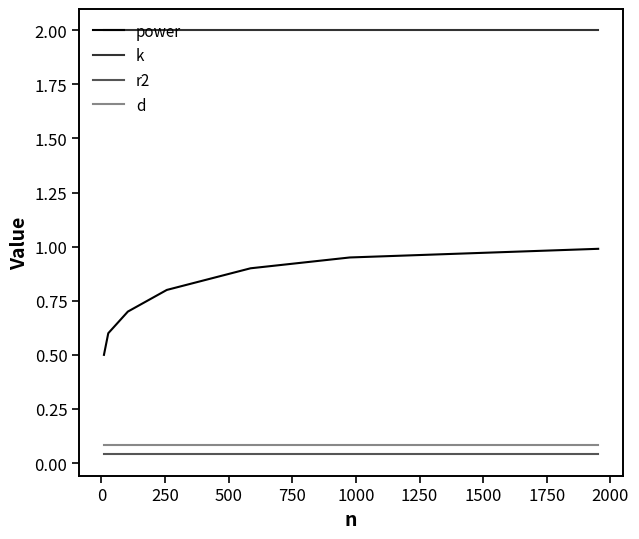

True or false: r2 and d cross at least once.

False